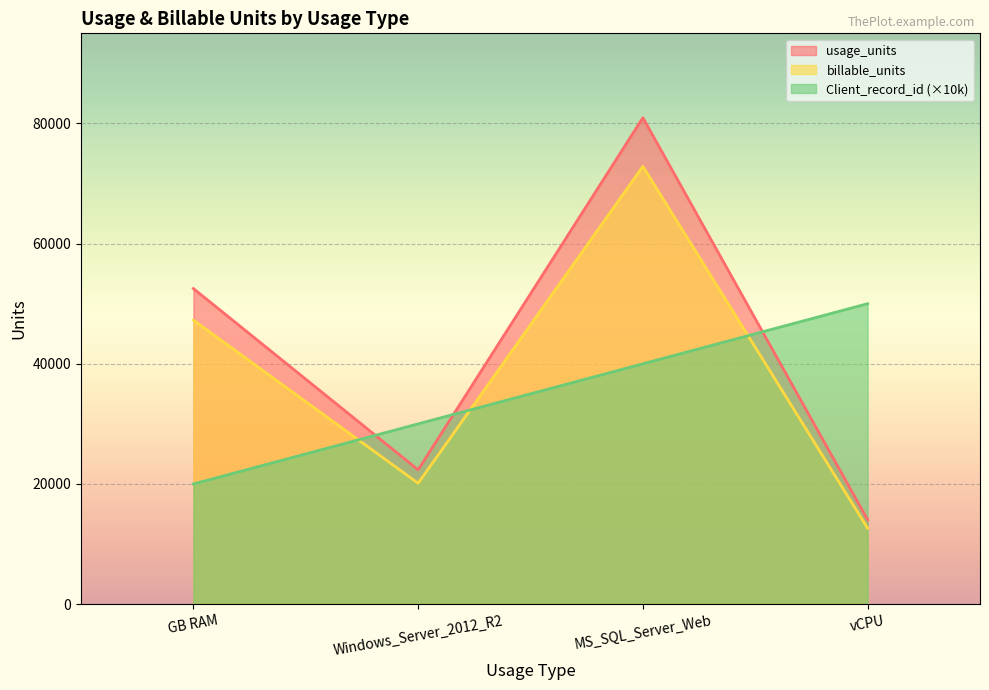

How many categories are shown in the chart?

4